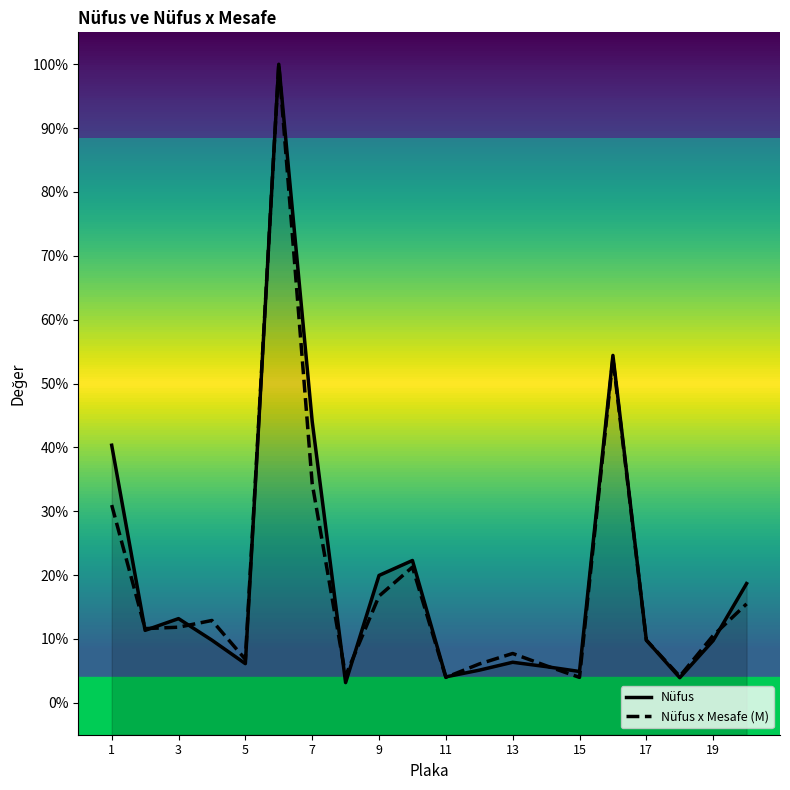

How many lines are shown in the chart?

2